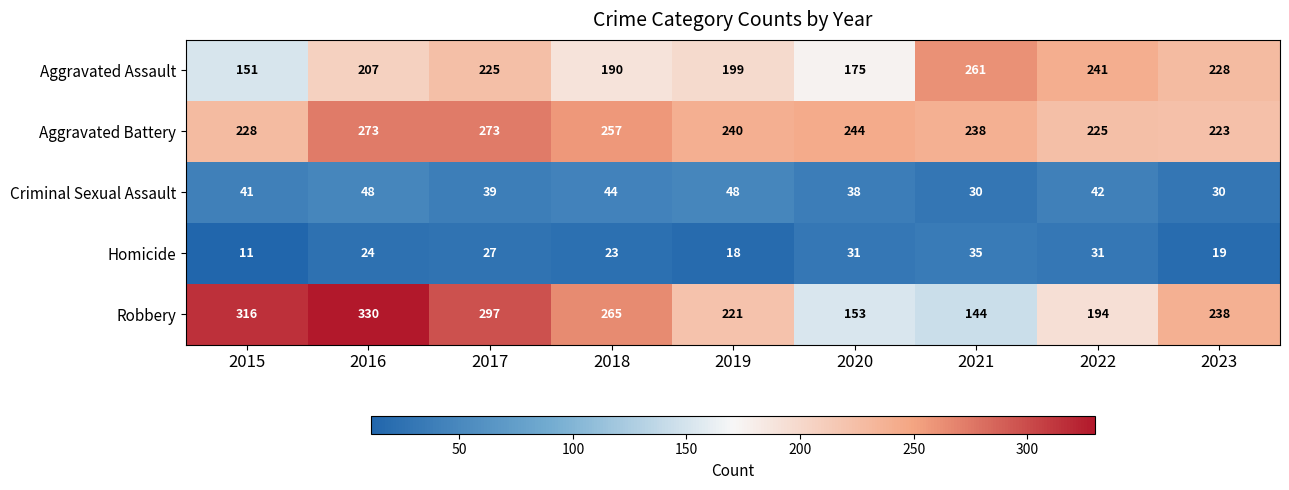

At 2016, list the series in order from largest to smallest.

Robbery, Aggravated Battery, Aggravated Assault, Criminal Sexual Assault, Homicide